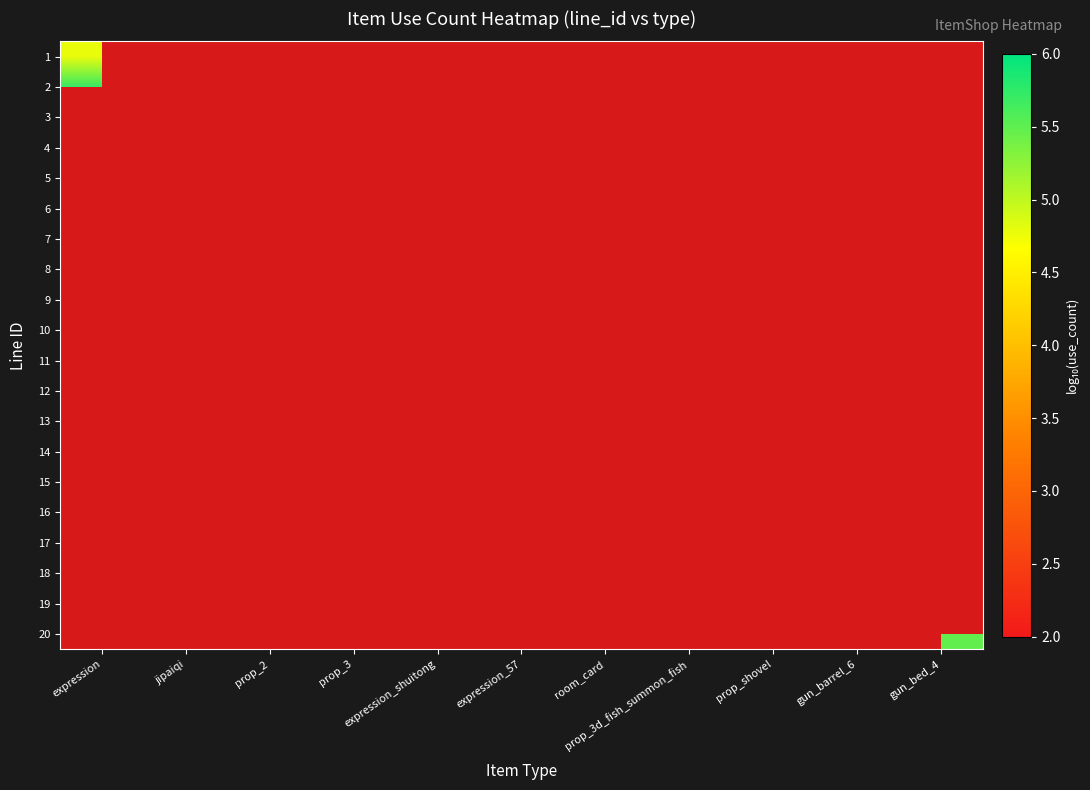

Rank the series at gun_barrel_6 from lowest to highest value.

1, 2, 3, 4, 5, 6, 7, 8, 9, 10, 11, 12, 13, 14, 15, 16, 17, 18, 19, 20